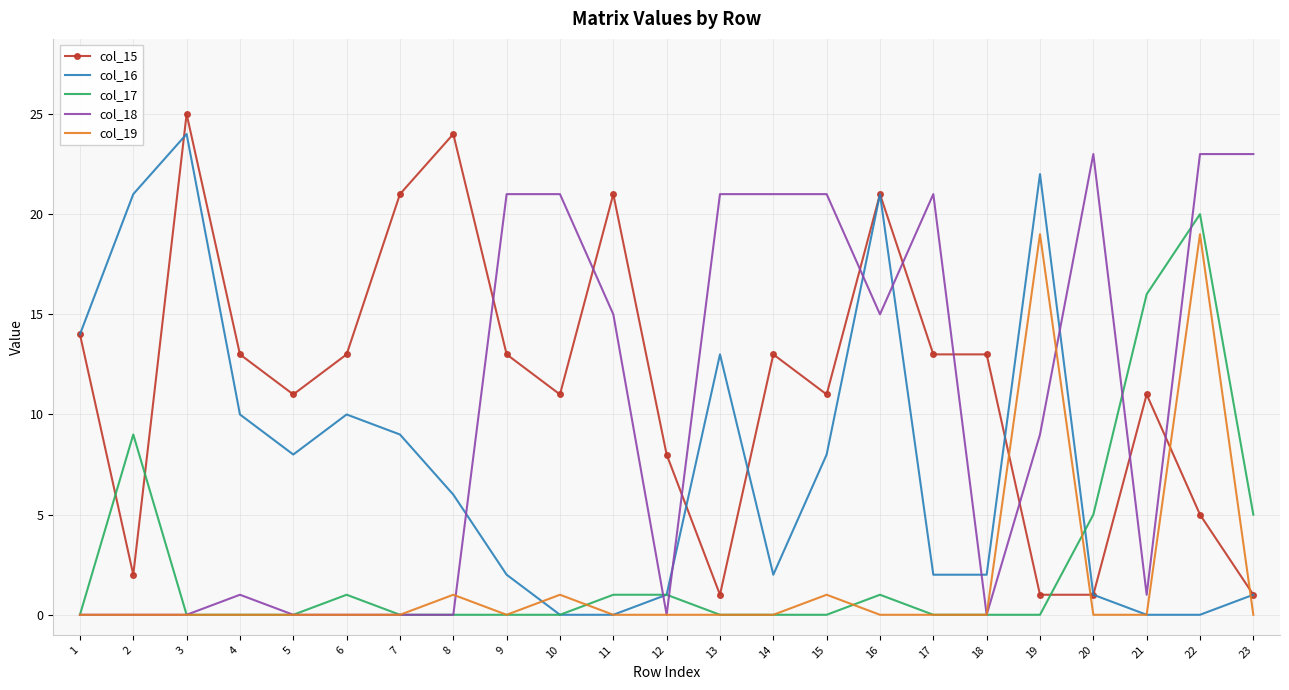

At which category does the chart reach its peak across all series?

3